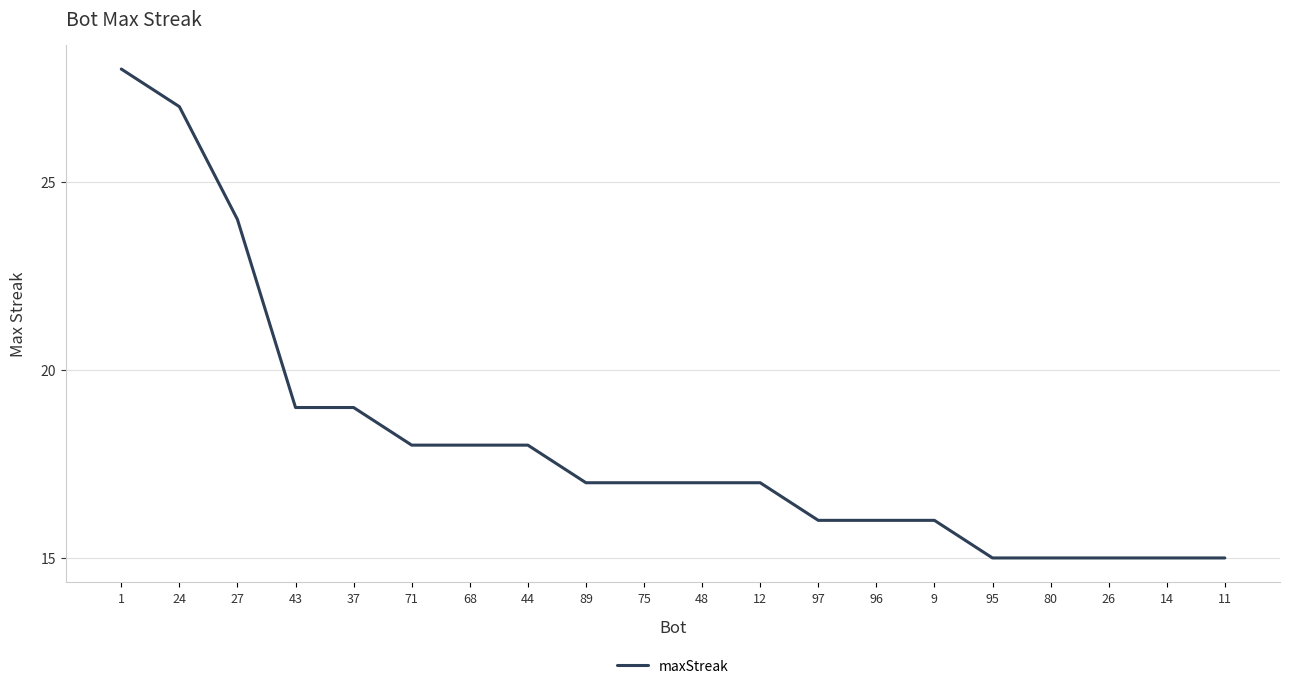

Where does the data first go above 17?

1